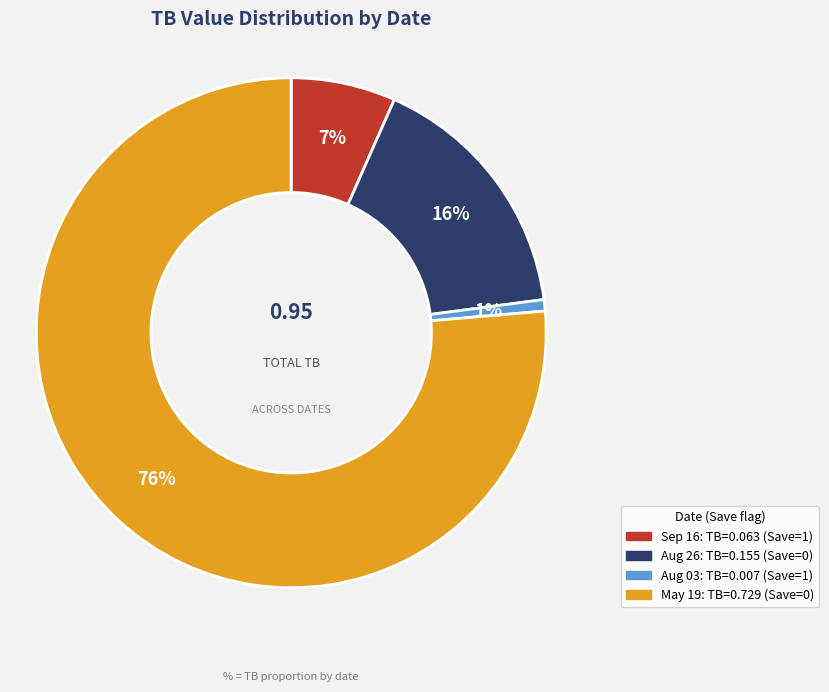

Does any single category account for the majority?

Yes